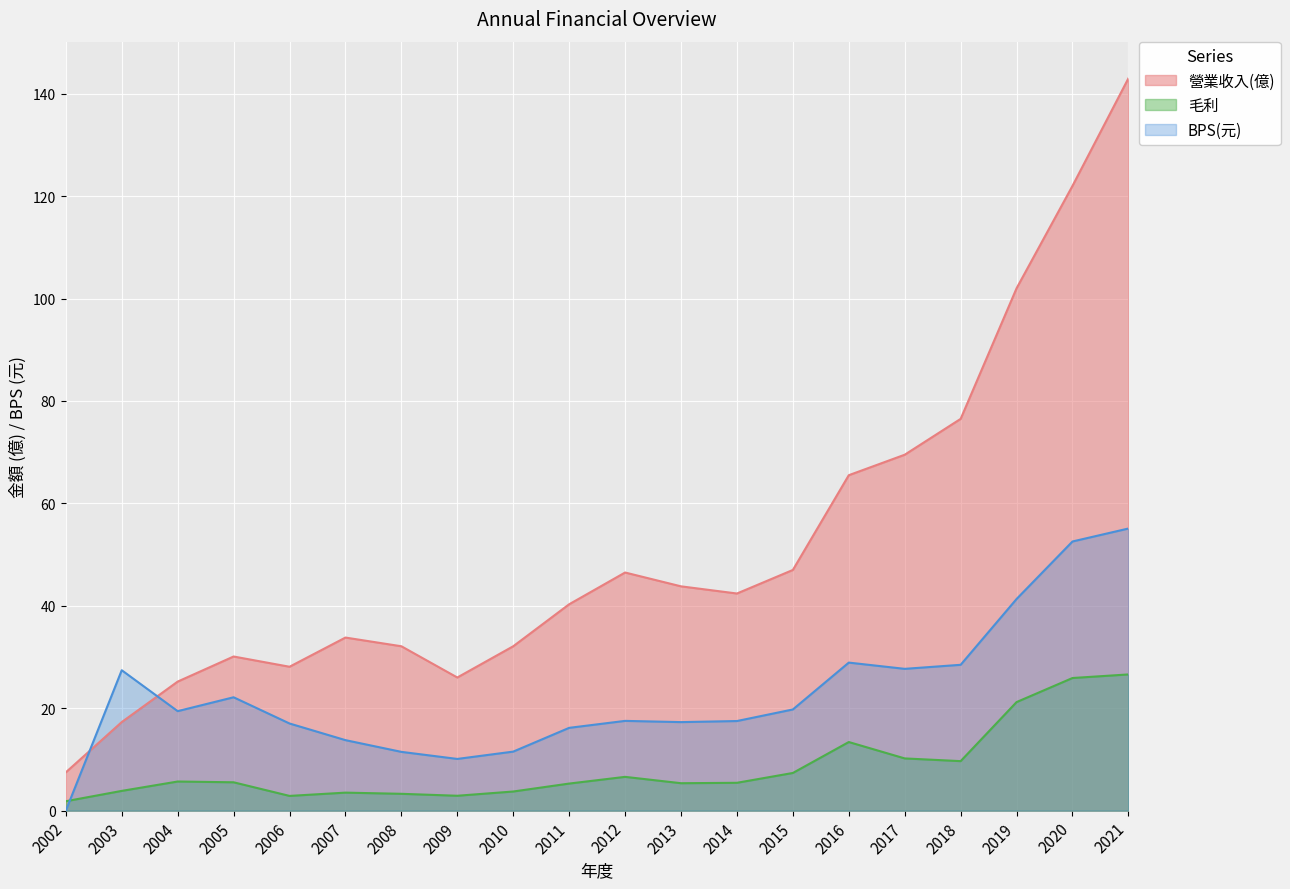

Which category has the highest value in the 毛利 series?

2021